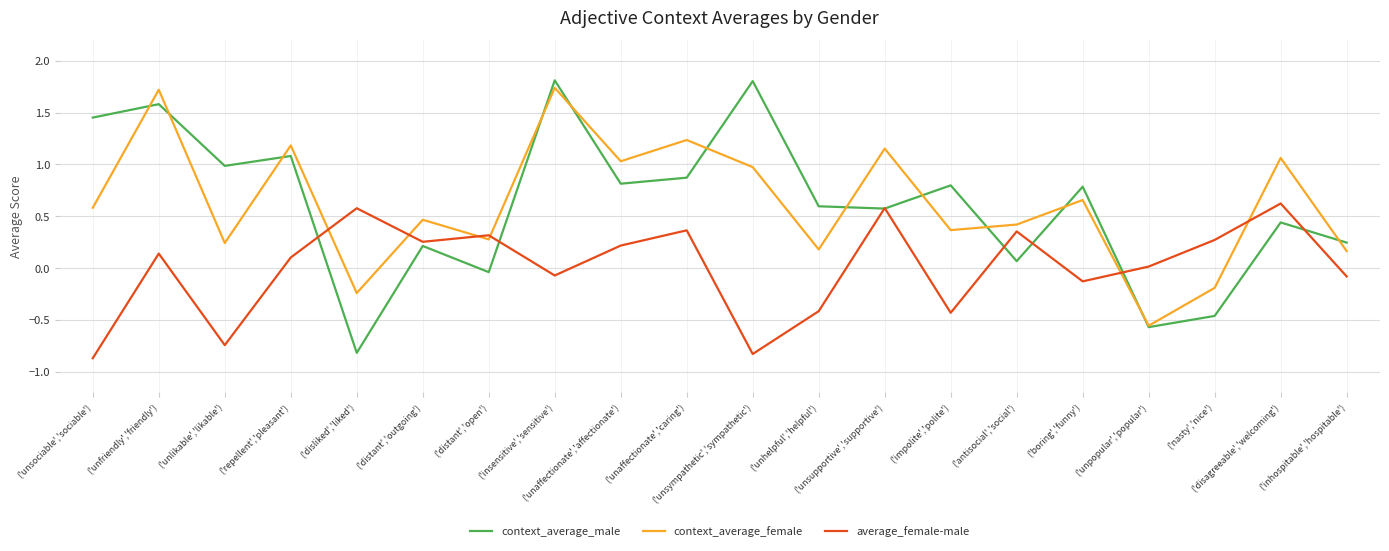

What position from the right is ('unaffectionate','affectionate')?

12